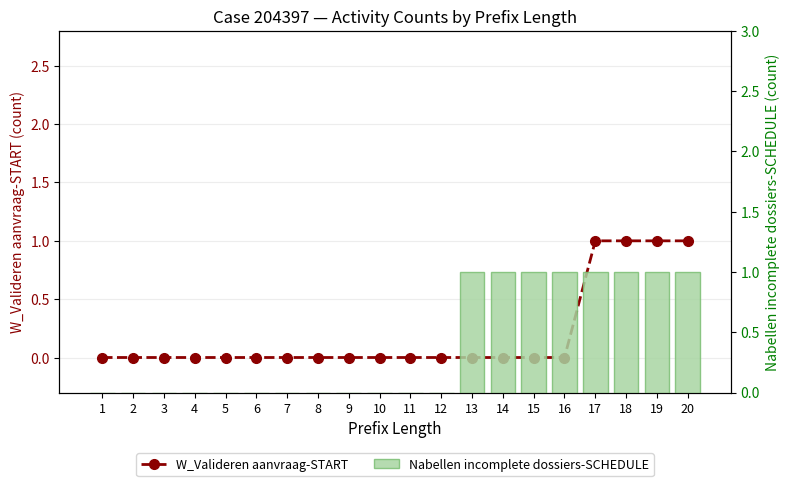

What is the total value across all series at 16?

1